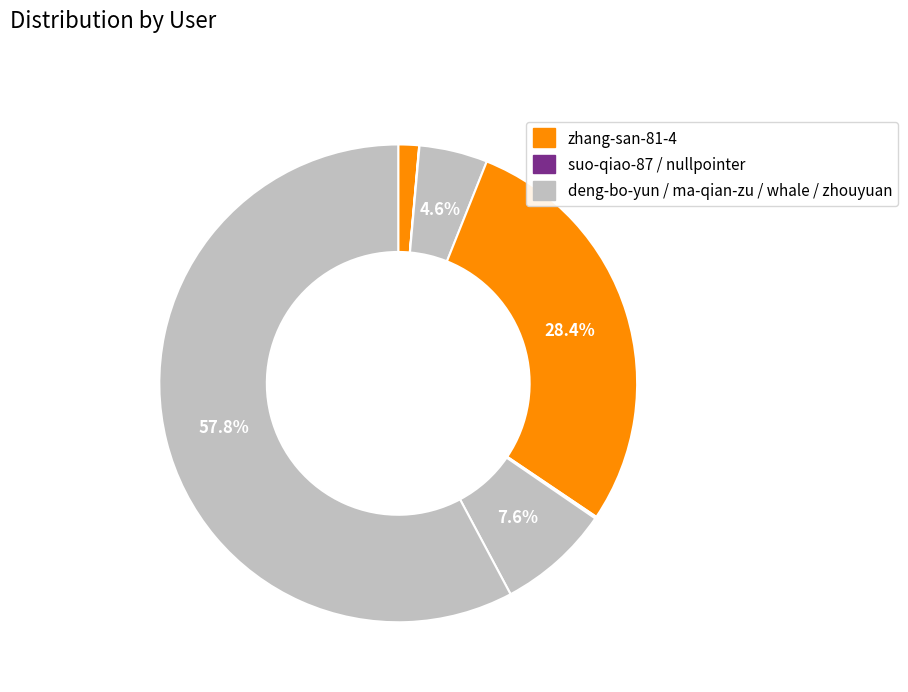

Which category has the biggest portion of the pie?

zhouyuan